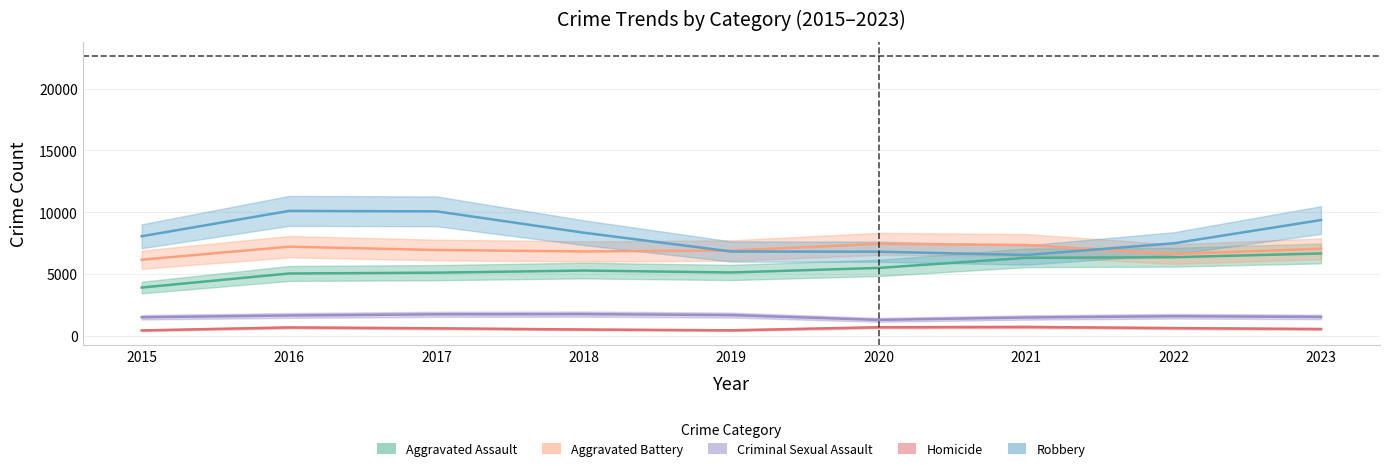

How many data points in Aggravated Assault are above 5279?

4